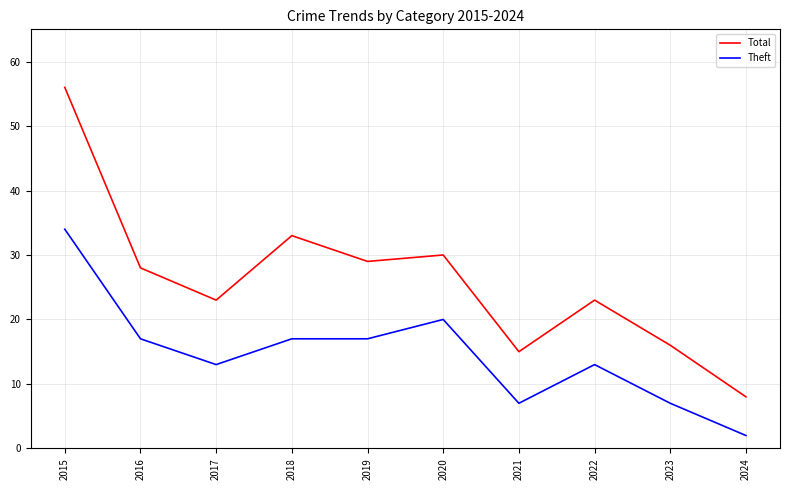

True or false: Total and Theft intersect in this chart.

False